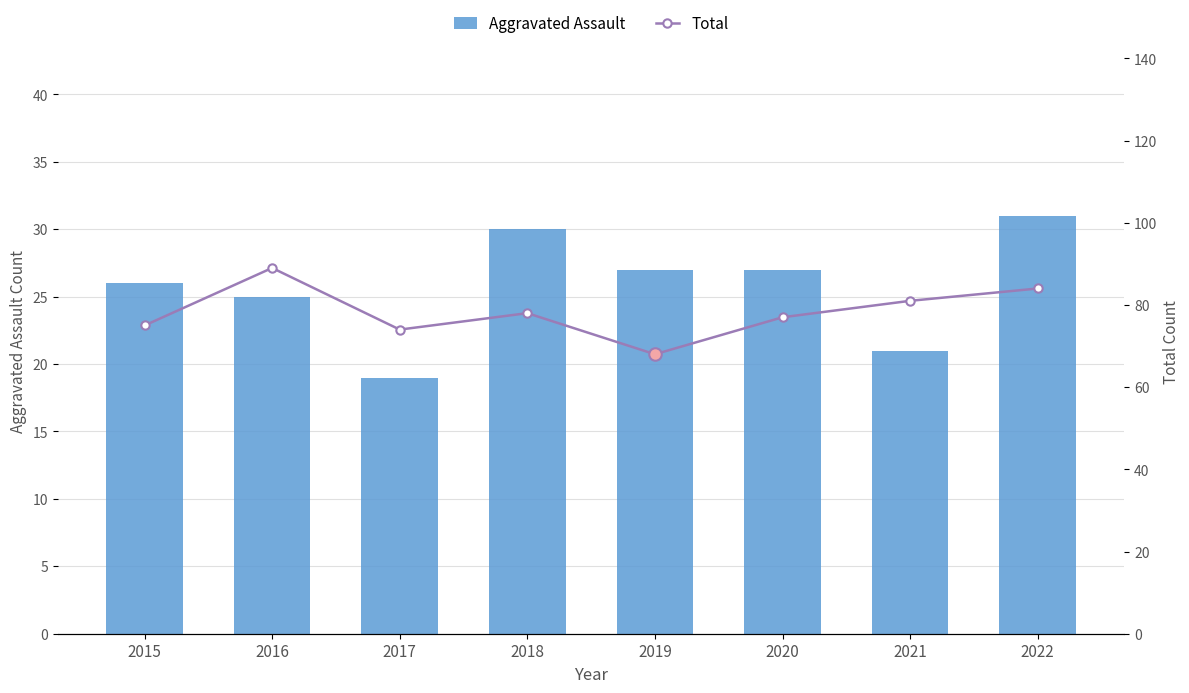

What is the difference between the Aggravated Assault values at 2017 and 2021?

2